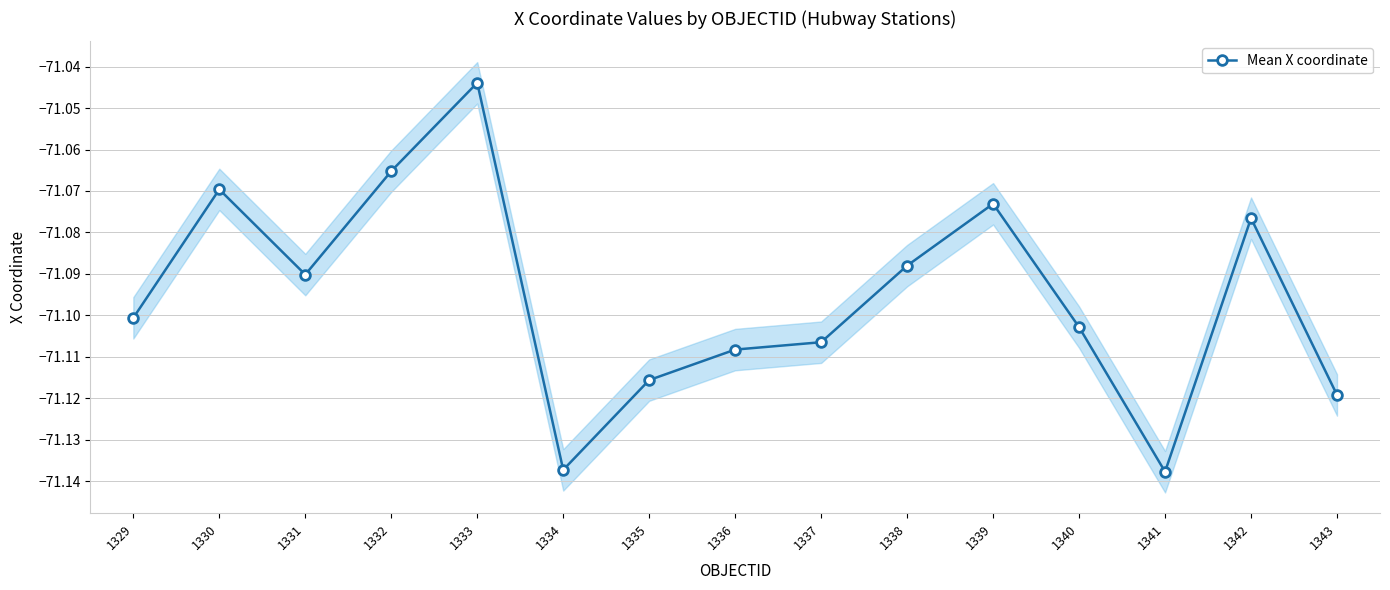

What is the difference between the second highest and second lowest values?

0.1